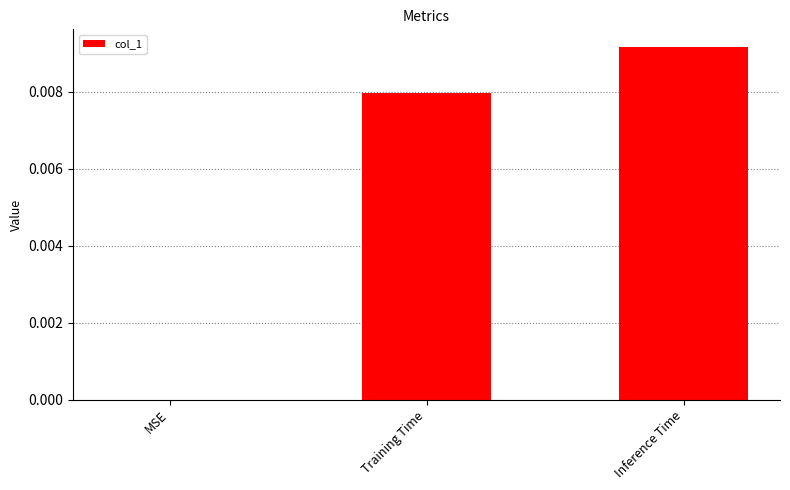

Between MSE and Training Time, which is larger?

Training Time